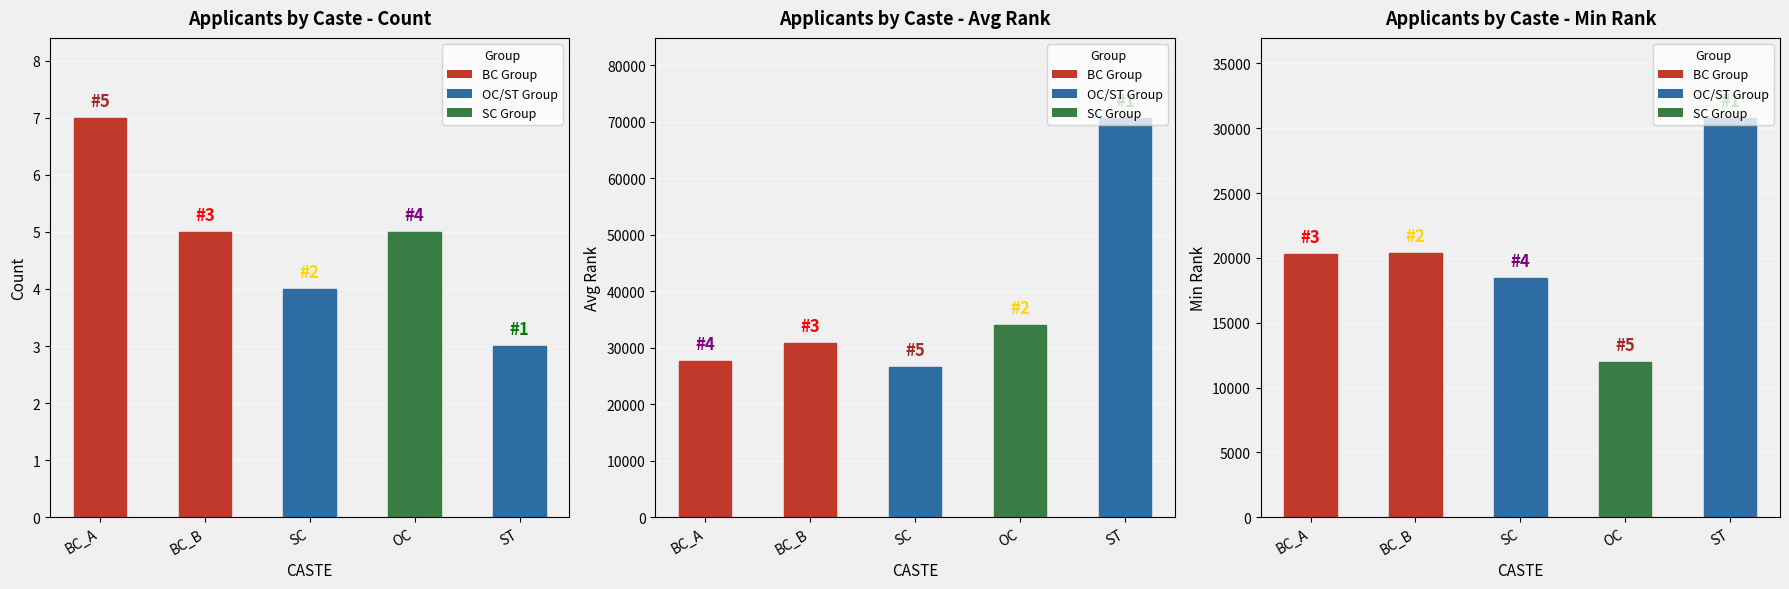

How many distinct data groups are displayed?

3